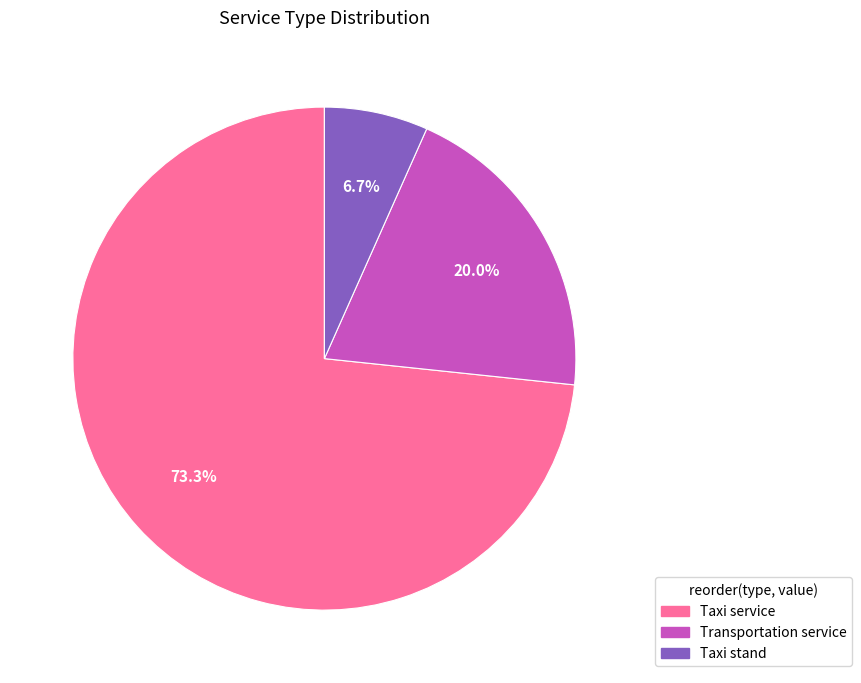

Count the number of slices in the pie.

3